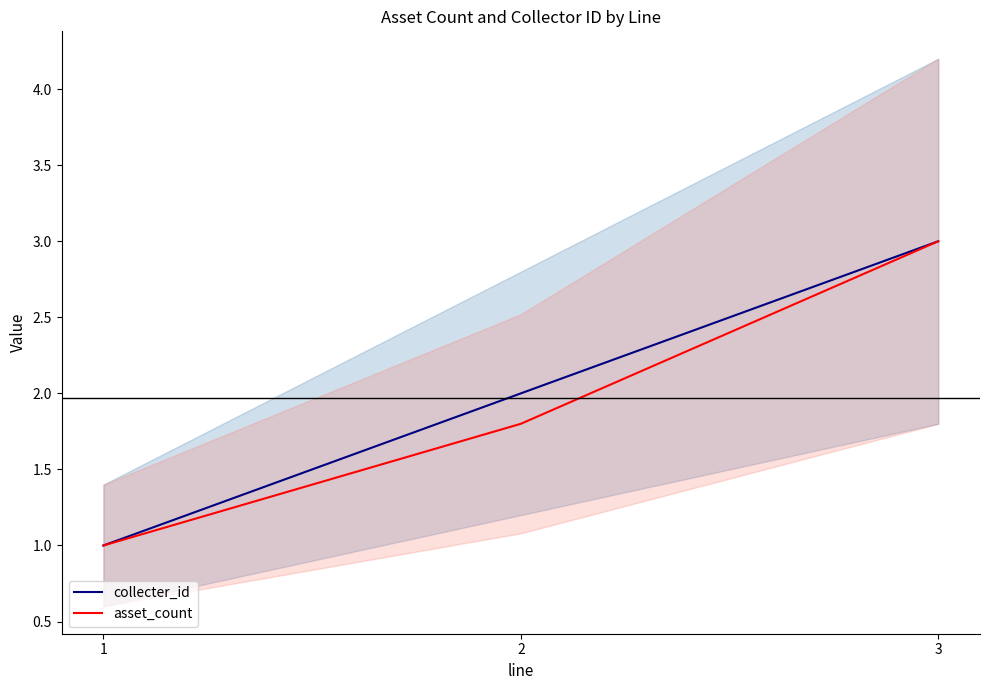

Reading left to right, extract all data points from this chart.

collecter_id: 1=1.0	2=2.0	3=3.0
asset_count: 1=1.0	2=1.8	3=3.0